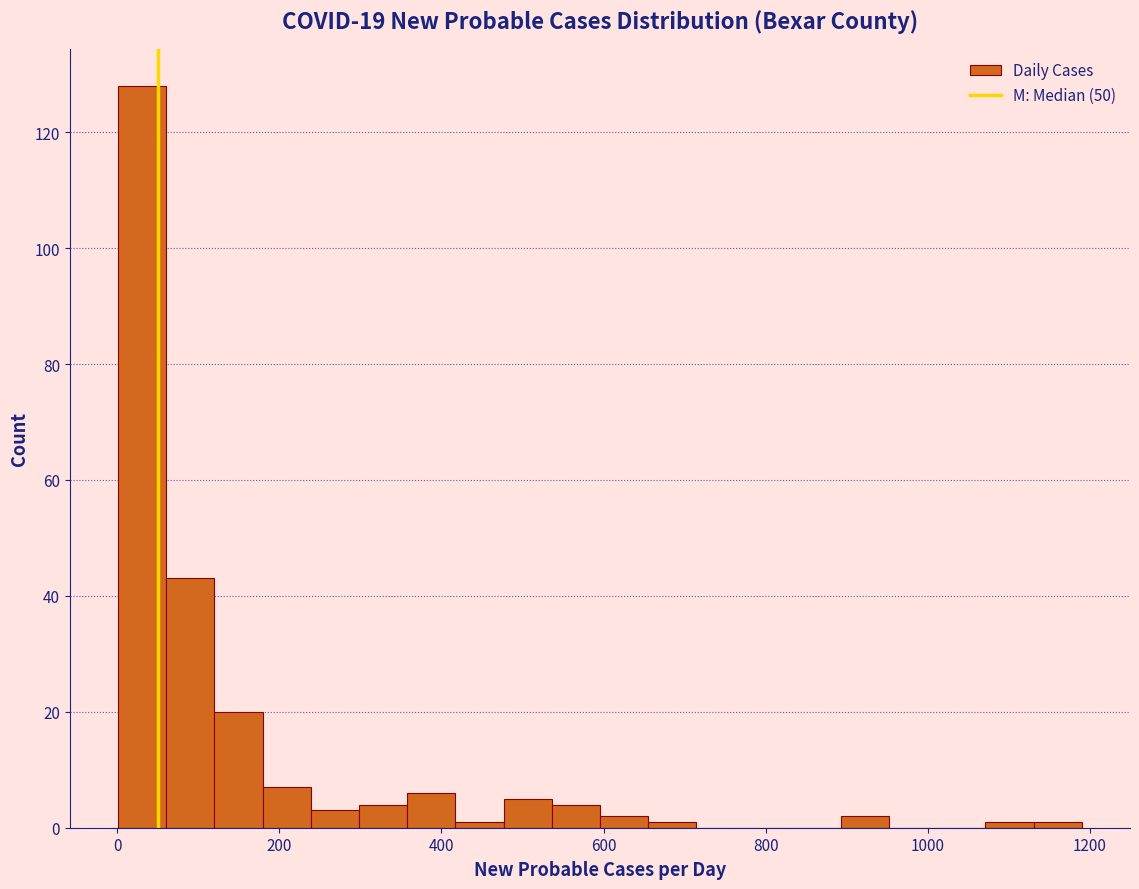

Read against the x-axis, roughly where is the centre of the tallest bar?

40